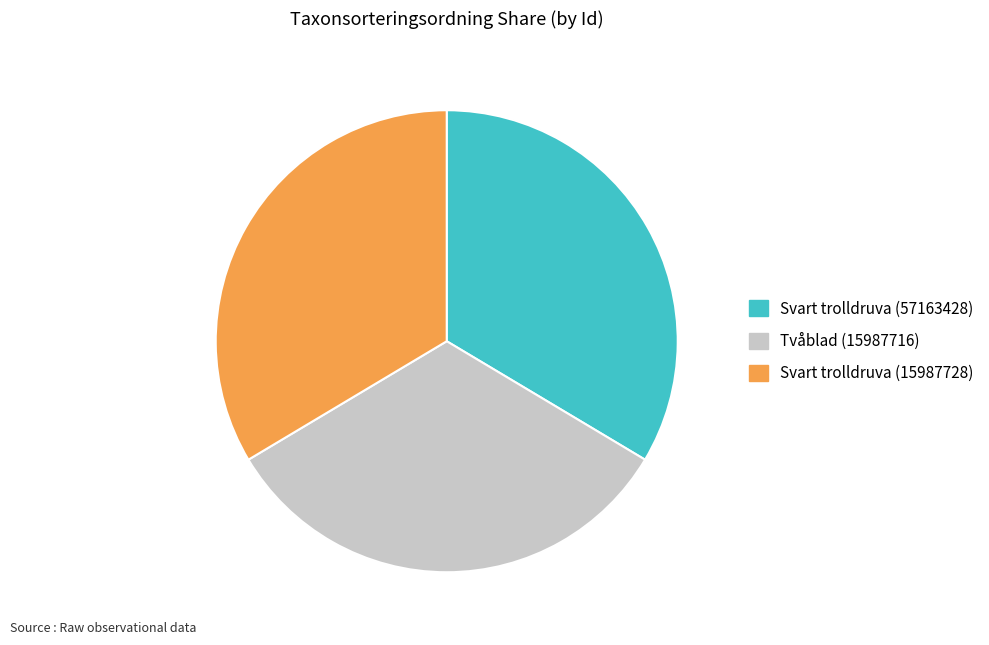

Is there any slice that represents more than half of the pie?

No